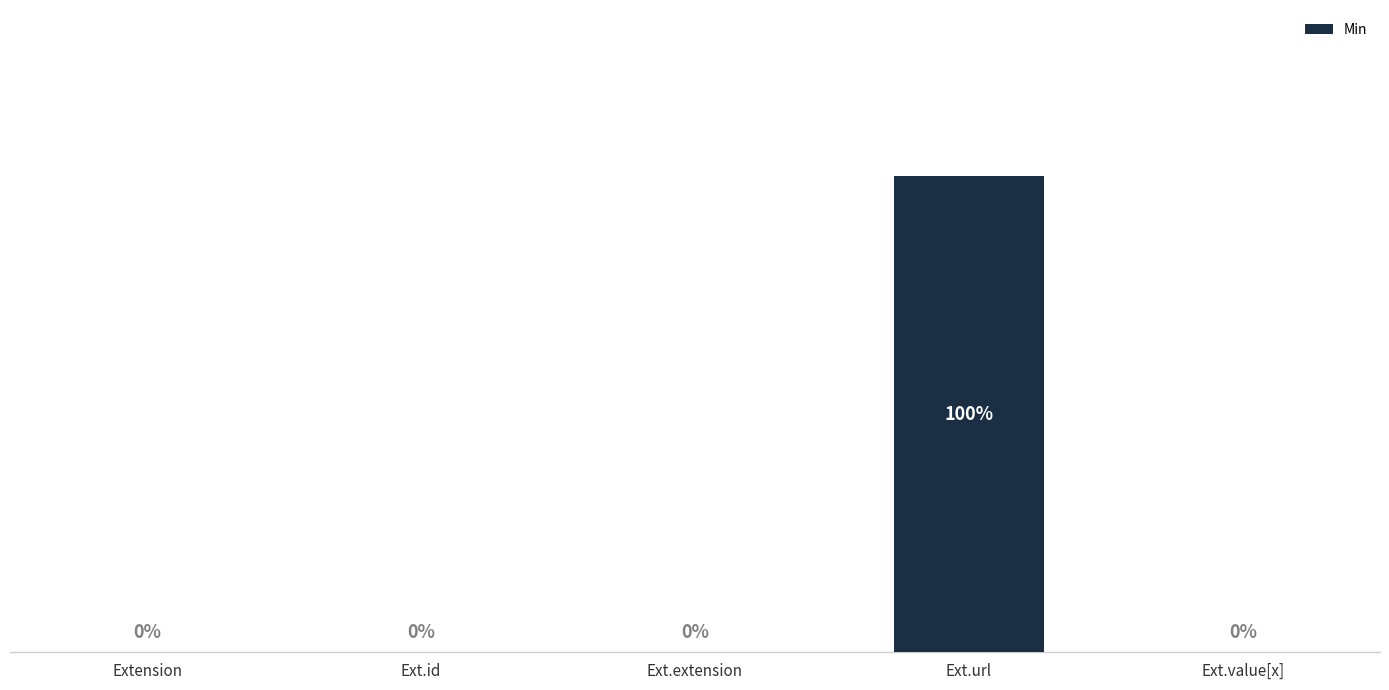

Between Ext.extension and Ext.url, which is larger?

Ext.url